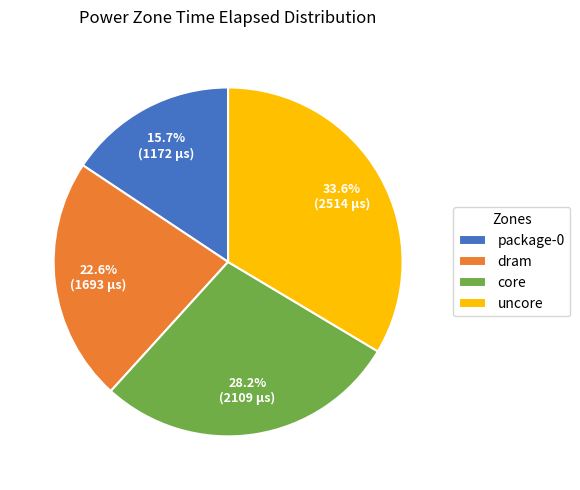

Which category has the biggest portion of the pie?

uncore